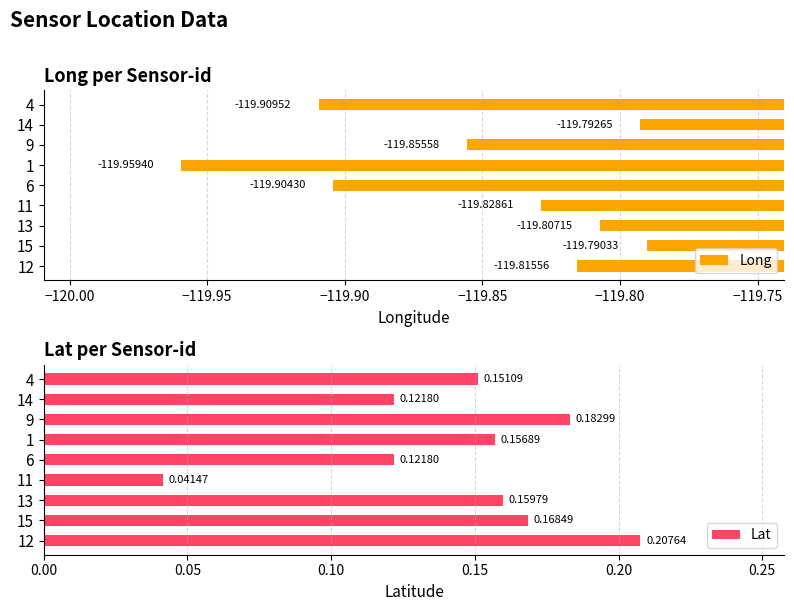

List the labels in order of Long value, smallest first.

1, 4, 6, 9, 11, 12, 13, 14, 15